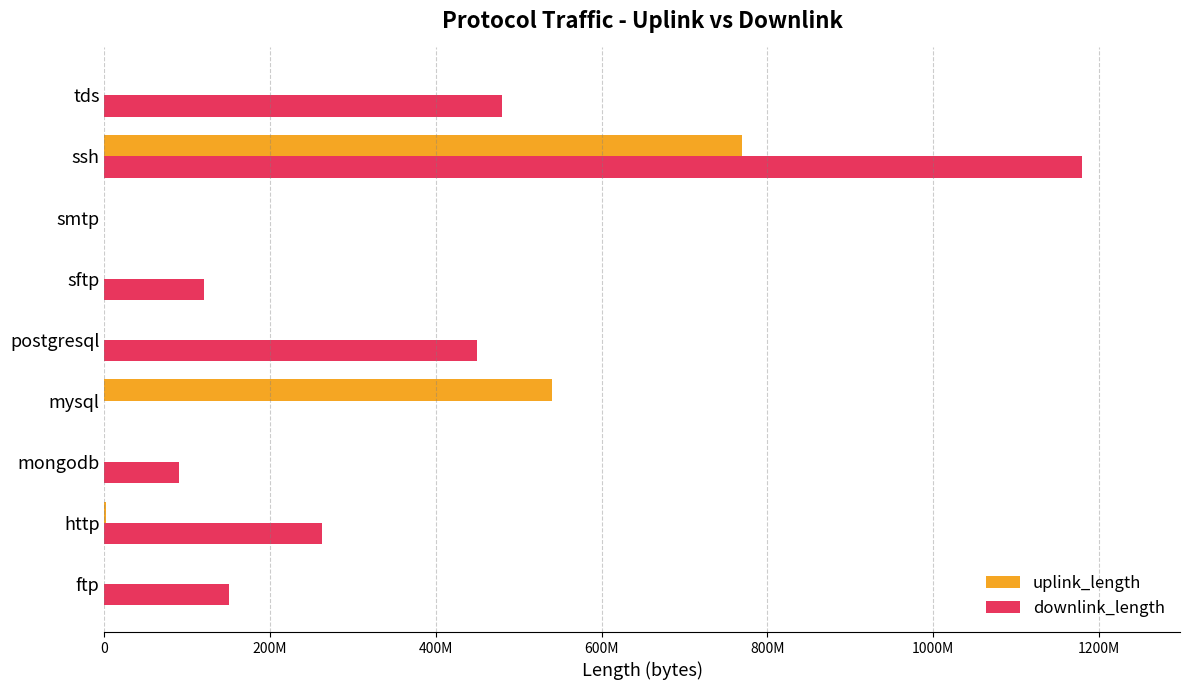

What are all the series names shown in the legend?

uplink_length, downlink_length